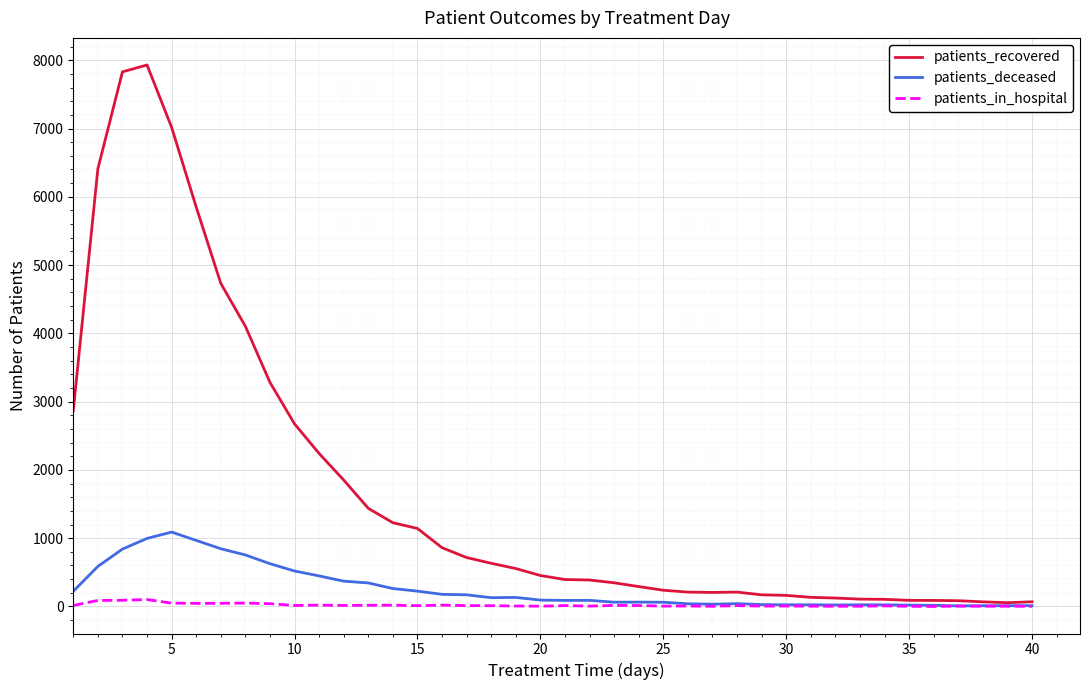

Which series has the largest total across all categories?

patients_recovered